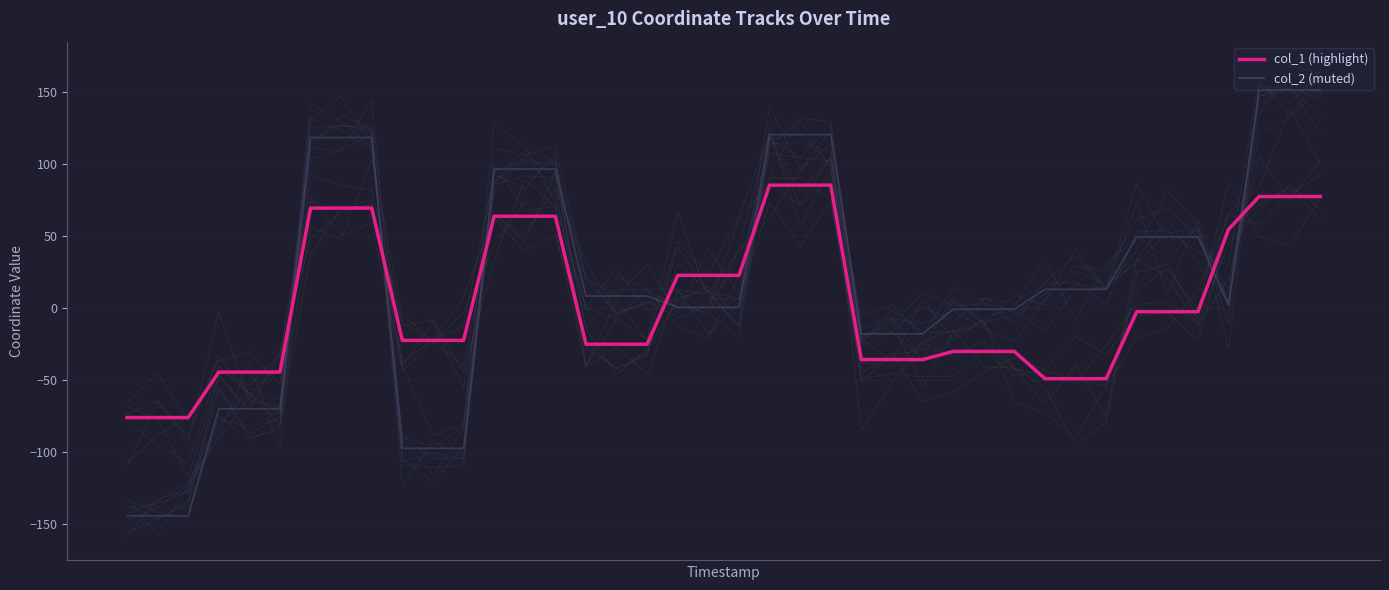

Read the col_1 value at 6.

69.3